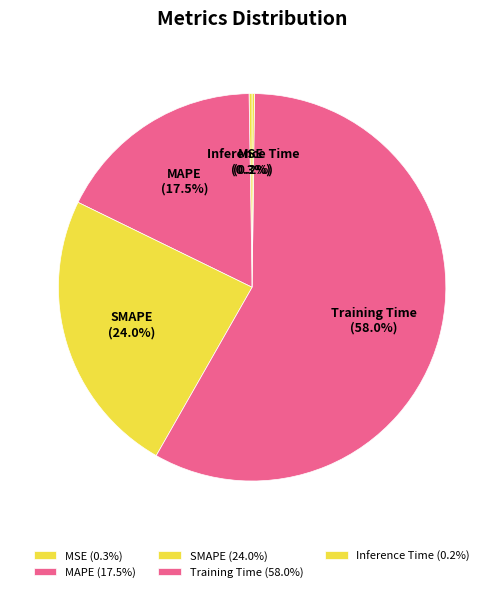

Is there any slice that represents more than half of the pie?

Yes